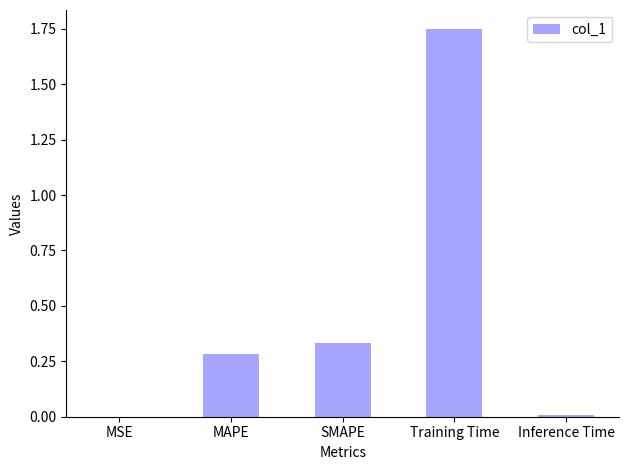

What is the sum of all values?

2.4